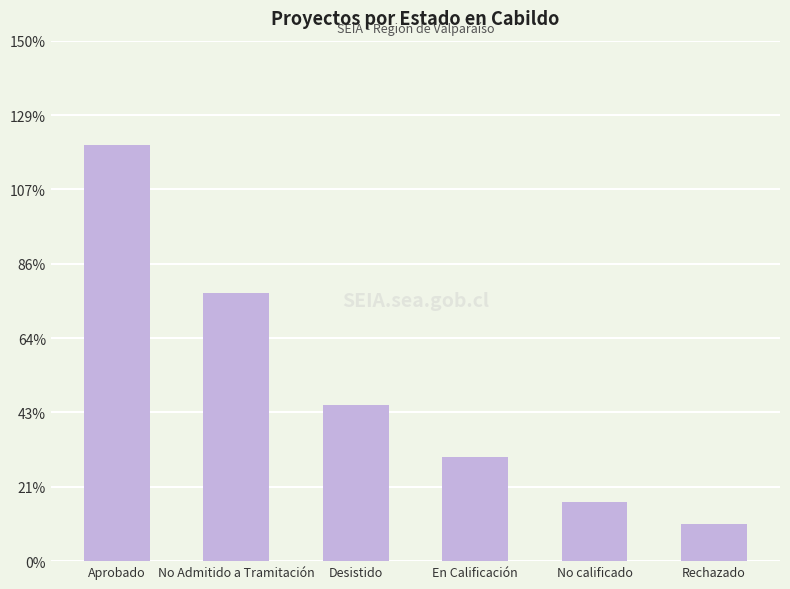

List the labels in order of value, smallest first.

Rechazado, No calificado, En Calificación, Desistido, No Admitido a Tramitación, Aprobado